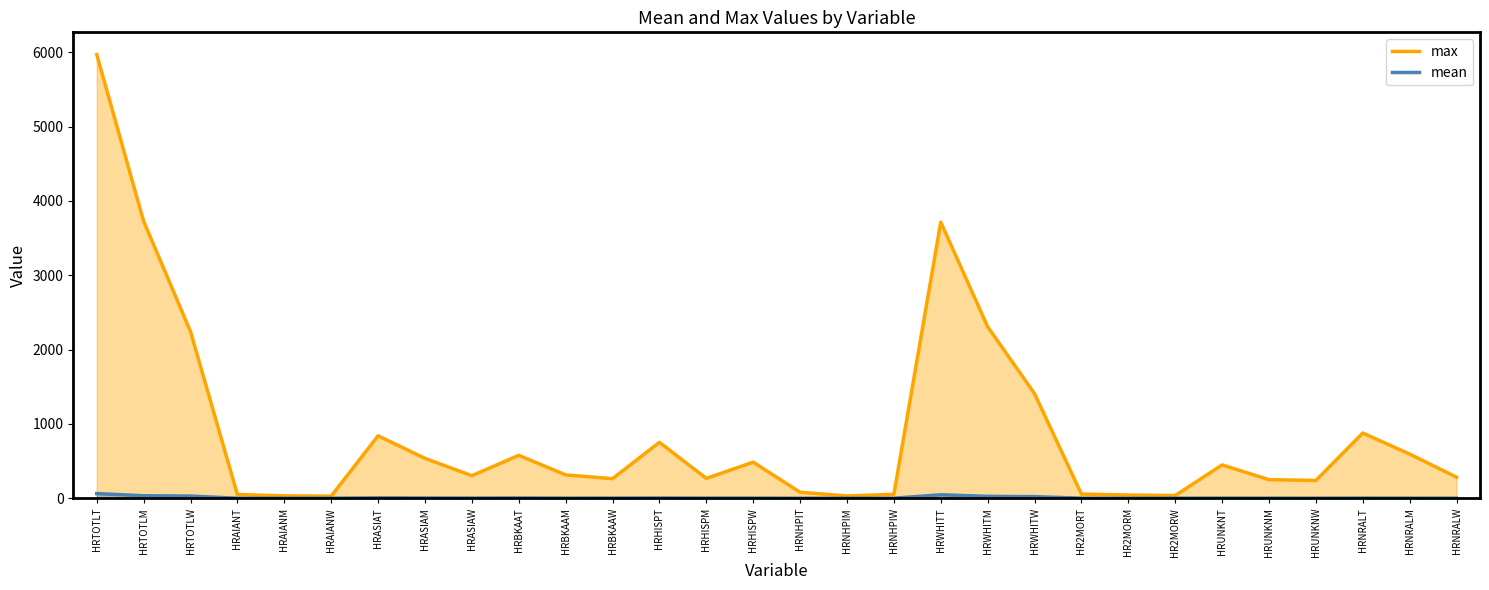

Reading left to right, transcribe all the data shown in this chart.

max: HRTOTLT=5971.0	HRTOTLM=3728.0	HRTOTLW=2243.0	HRAIANT=50.0	HRAIANM=32.0	HRAIANW=28.0	HRASIAT=840.0	HRASIAM=537.0	HRASIAW=303.0	HRBKAAT=577.0	HRBKAAM=314.0	HRBKAAW=263.0	HRHISPT=752.0	HRHISPM=267.0	HRHISPW=485.0	HRNHPIT=80.0	HRNHPIM=31.0	HRNHPIW=52.0	HRWHITT=3715.0	HRWHITM=2308.0	HRWHITW=1407.0	HR2MORT=56.0	HR2MORM=43.0	HR2MORW=36.0	HRUNKNT=448.0	HRUNKNM=250.0	HRUNKNW=239.0	HRNRALT=877.0	HRNRALM=594.0	HRNRALW=283.0
mean: HRTOTLT=62.3	HRTOTLM=33.5	HRTOTLW=28.8	HRAIANT=0.3	HRAIANM=0.1	HRAIANW=0.1	HRASIAT=5.1	HRASIAM=3.0	HRASIAW=2.0	HRBKAAT=3.6	HRBKAAM=1.6	HRBKAAW=2.0	HRHISPT=3.2	HRHISPM=1.6	HRHISPW=1.6	HRNHPIT=0.1	HRNHPIM=0.1	HRNHPIW=0.1	HRWHITT=46.3	HRWHITM=25.0	HRWHITW=21.3	HR2MORT=0.4	HR2MORM=0.2	HR2MORW=0.2	HRUNKNT=1.5	HRUNKNM=0.8	HRUNKNW=0.7	HRNRALT=1.7	HRNRALM=1.1	HRNRALW=0.7